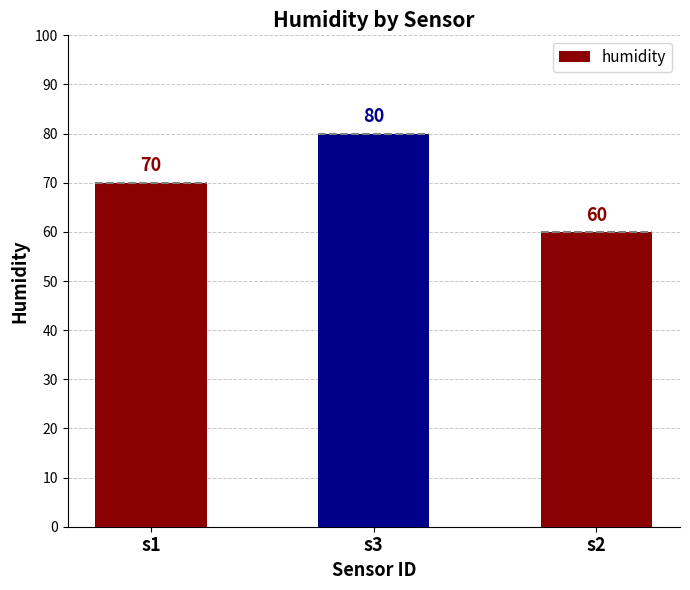

Where does the data first go above 70?

s3